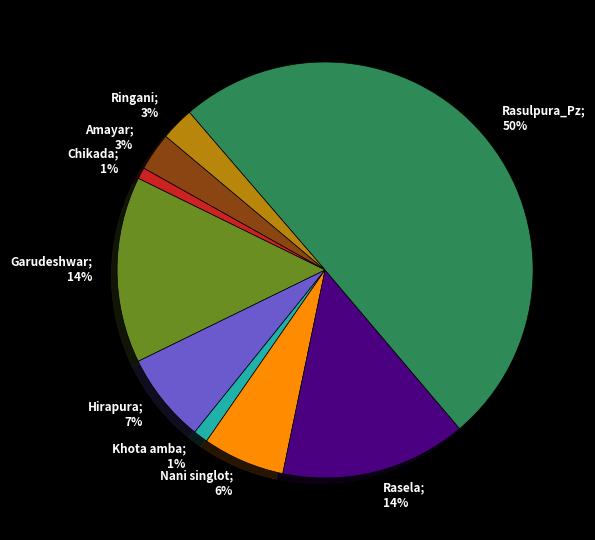

To the nearest percent, what portion does Chikada represent?

1%